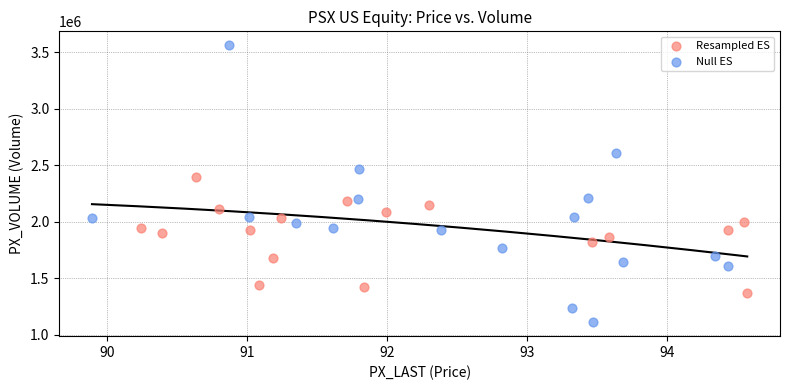

Which series has the largest Y range (max minus min)?

Null ES